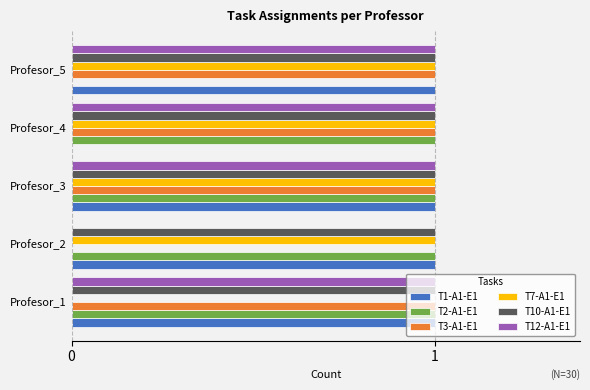

At which category is the sum across all series the highest?

Profesor_3